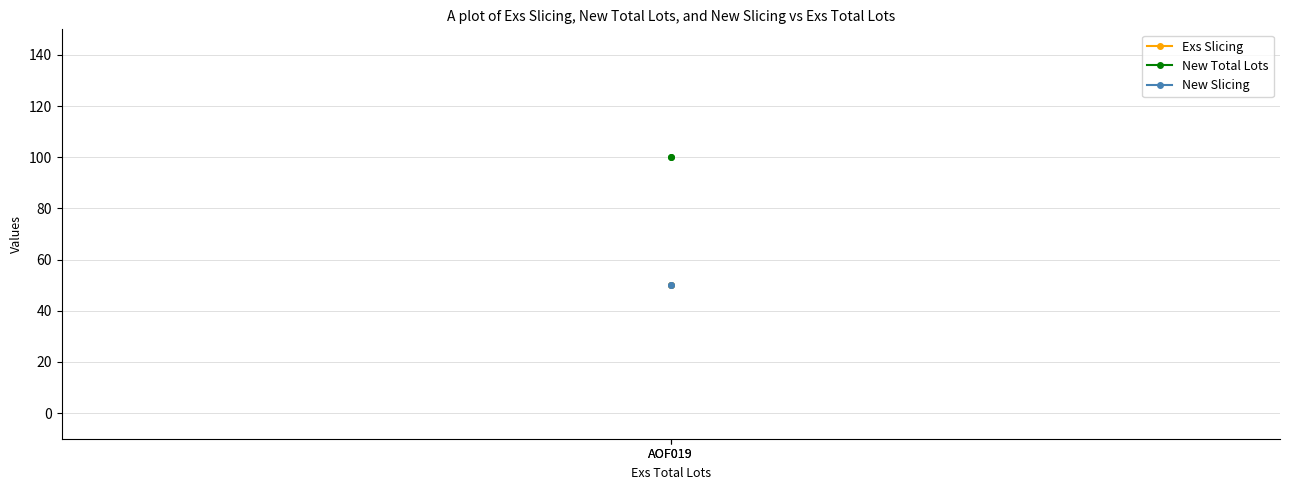

Between AOF019 and AOF019, which series saw the biggest shift?

Exs Slicing